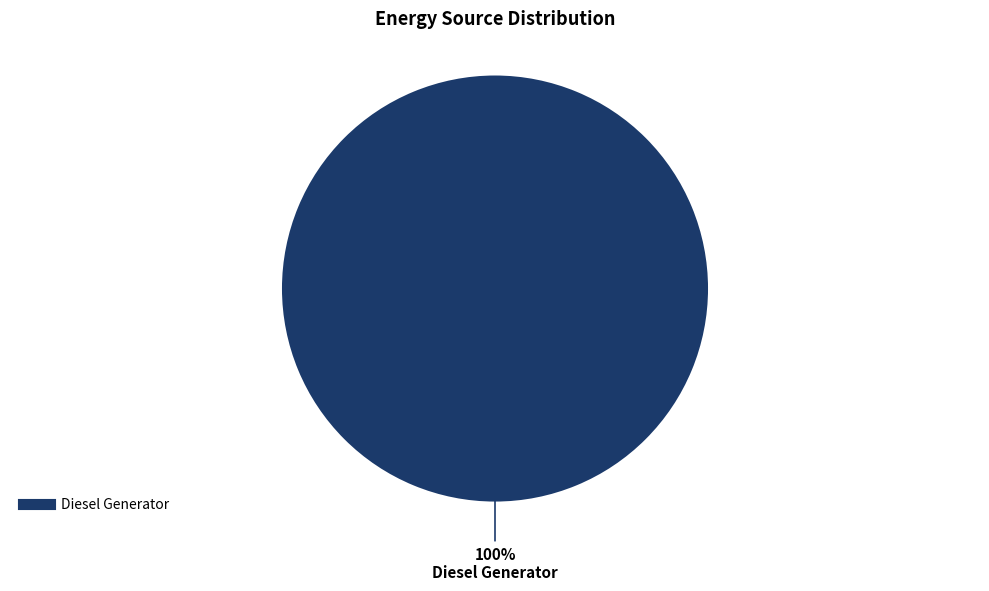

Does any single category account for the majority?

Yes